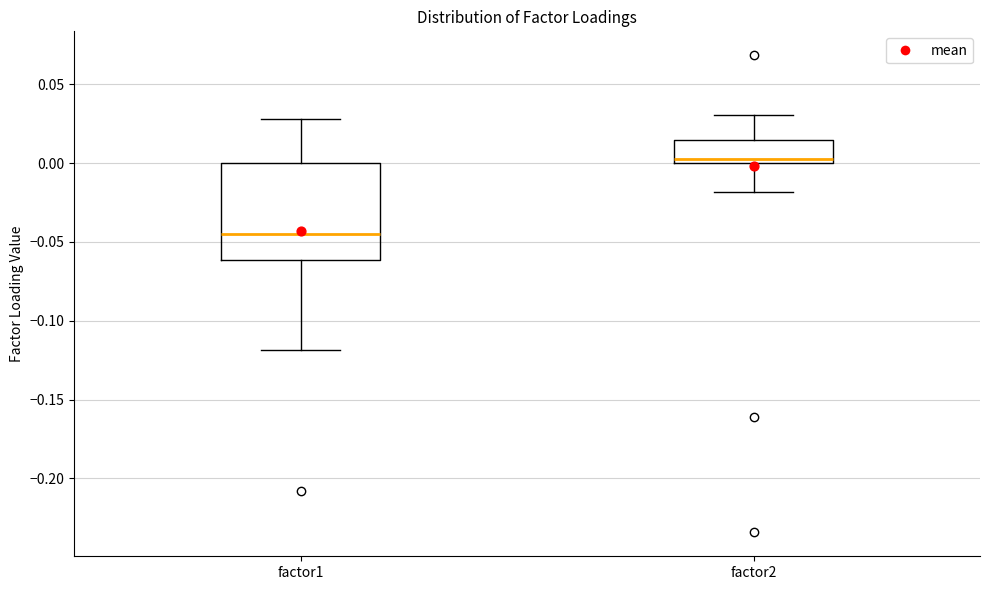

Where is the lower edge of the box for factor1 on the y-axis? The values are not printed on the chart, so give them approximately, as read against the axis.

-0.060